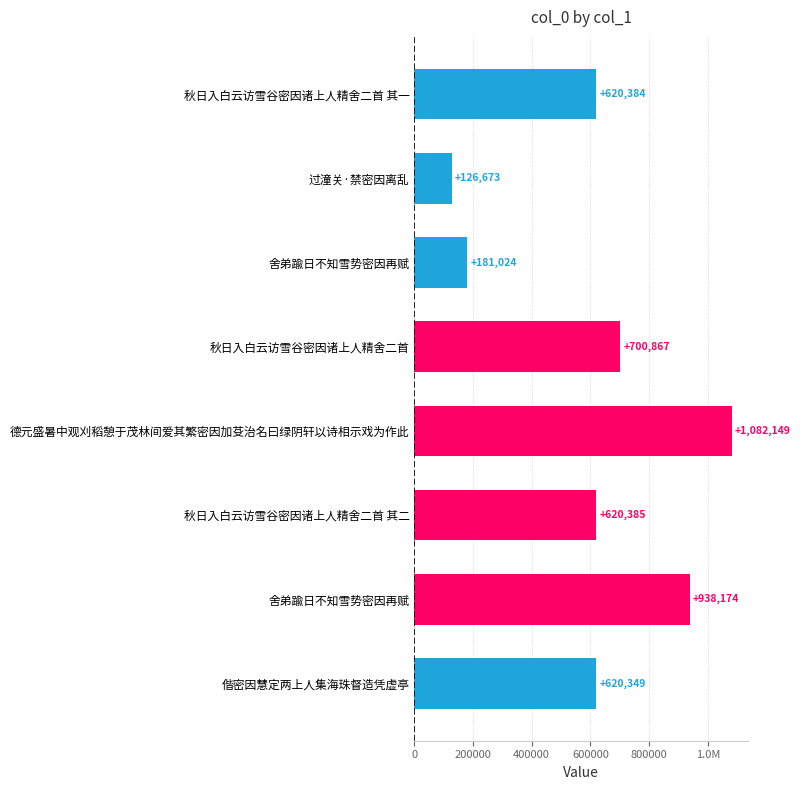

Are the bars horizontal?

Yes